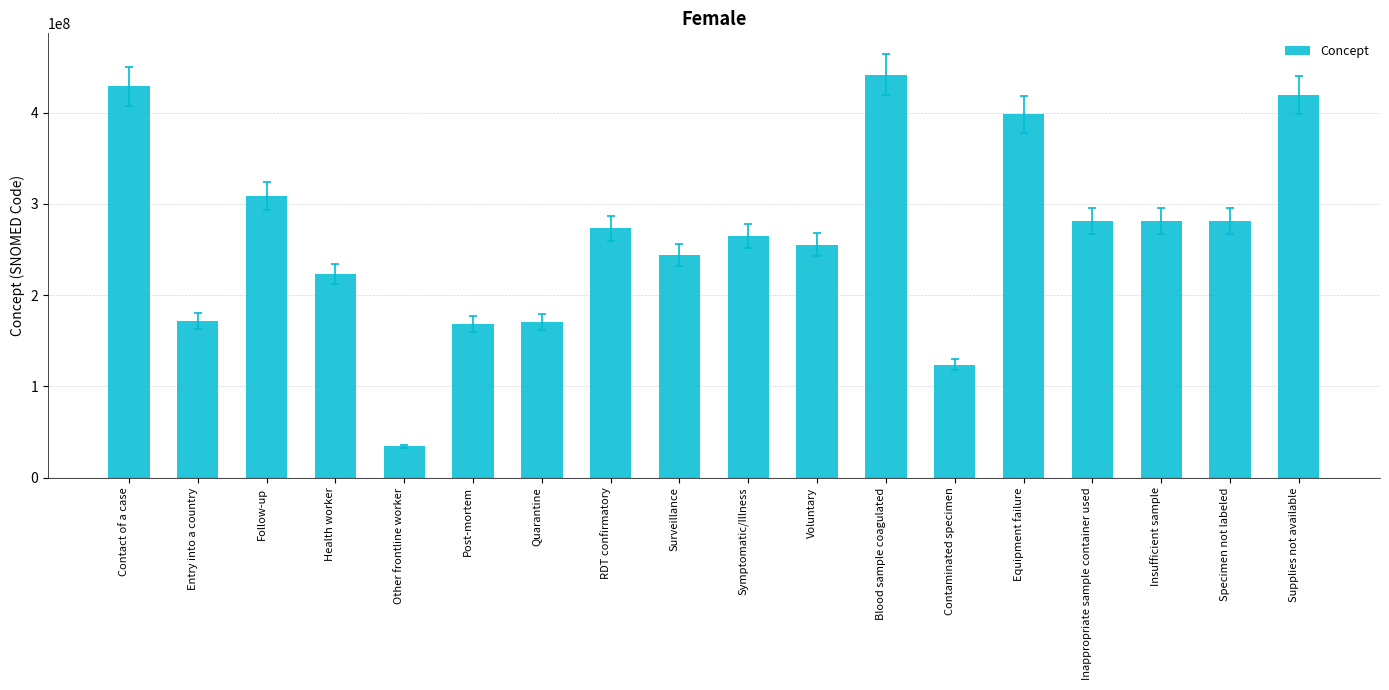

Does the chart contain stacked bars?

No